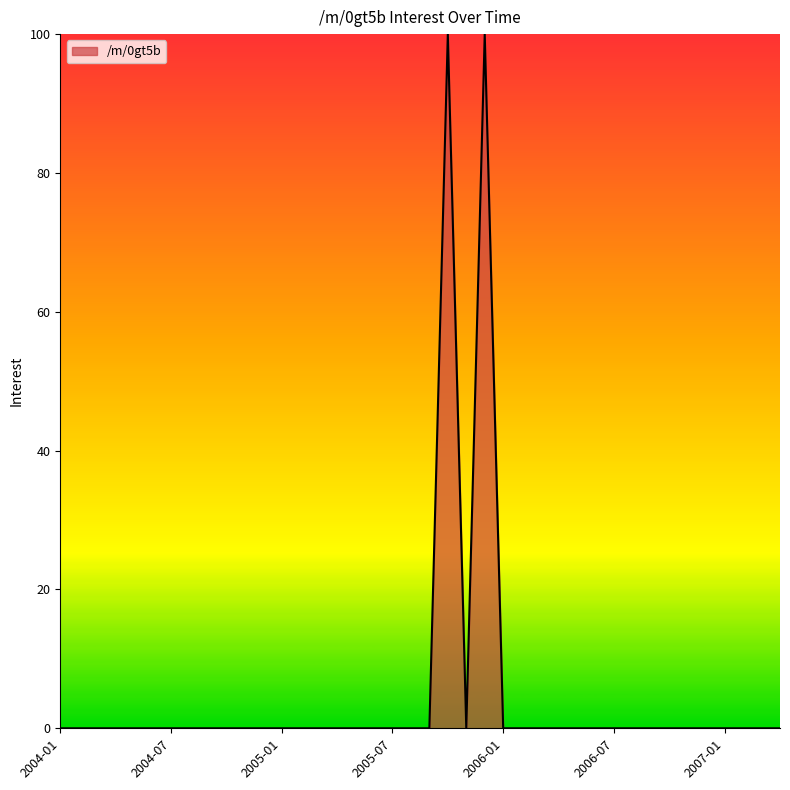

What is the greatest value displayed?

100